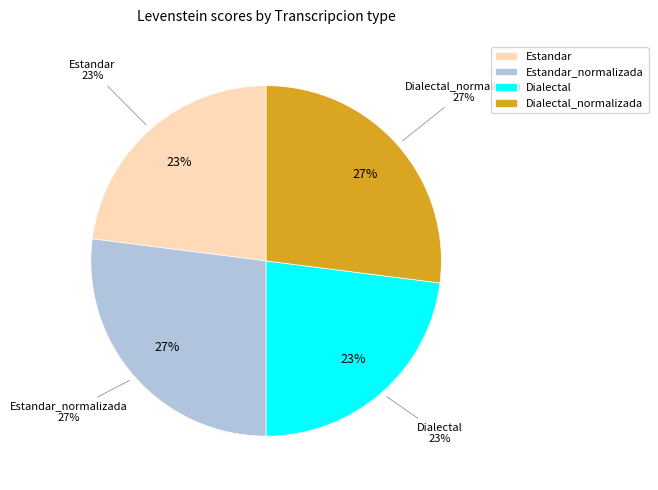

Is it true that Estandar is 29% of the pie?

False